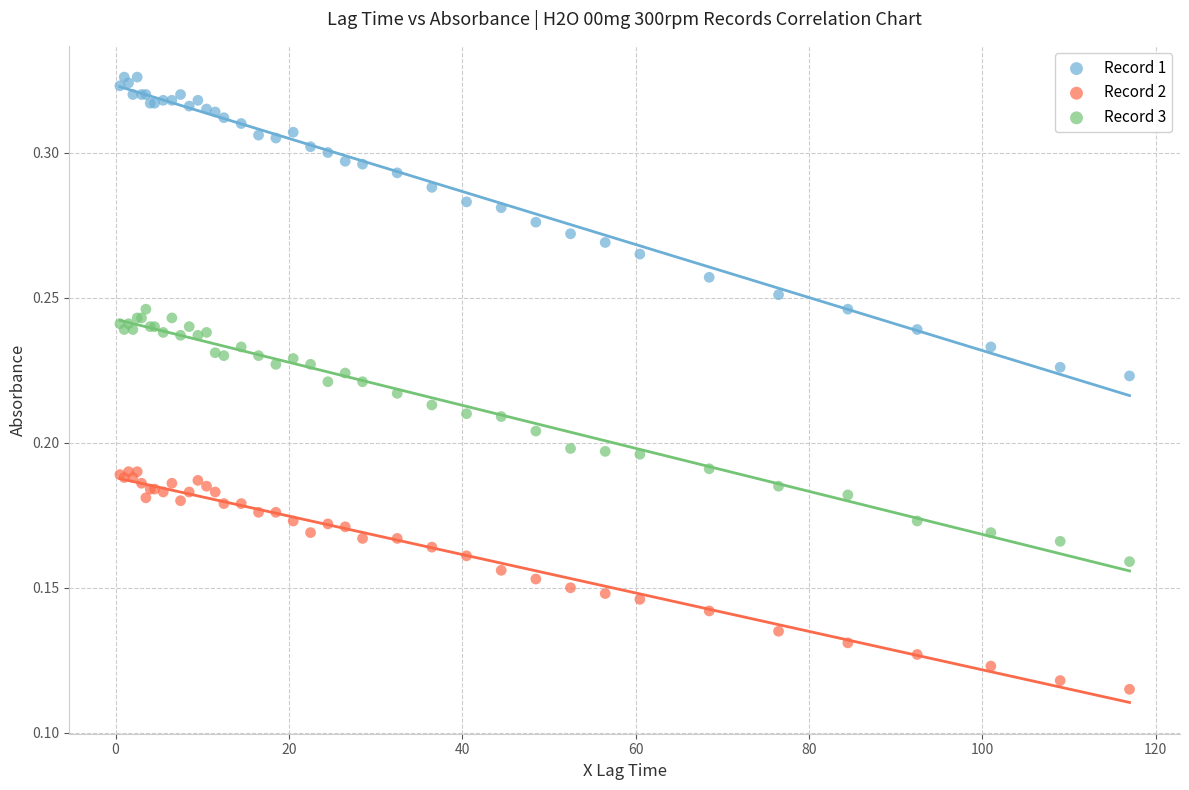

Which series reaches the minimum Y coordinate?

Record 2